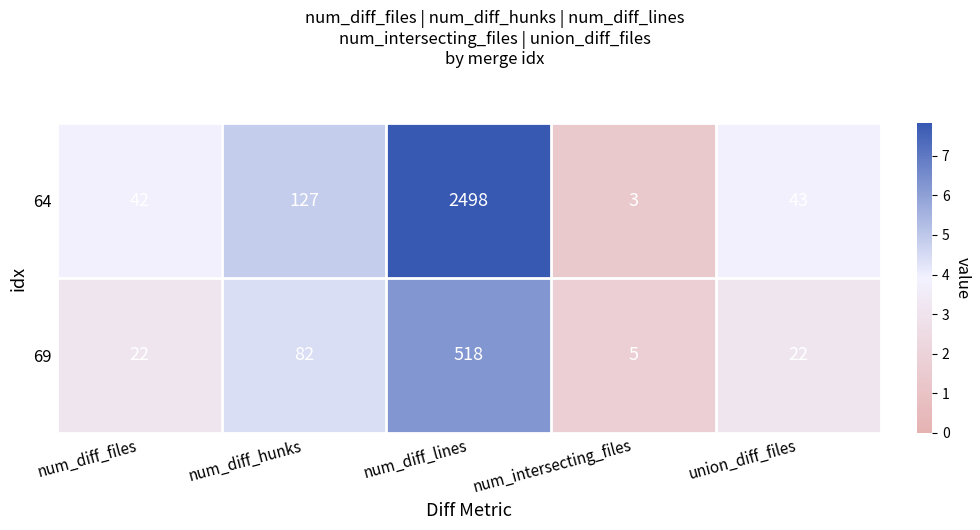

Rank the series by their maximum value, from highest to lowest.

64, 69